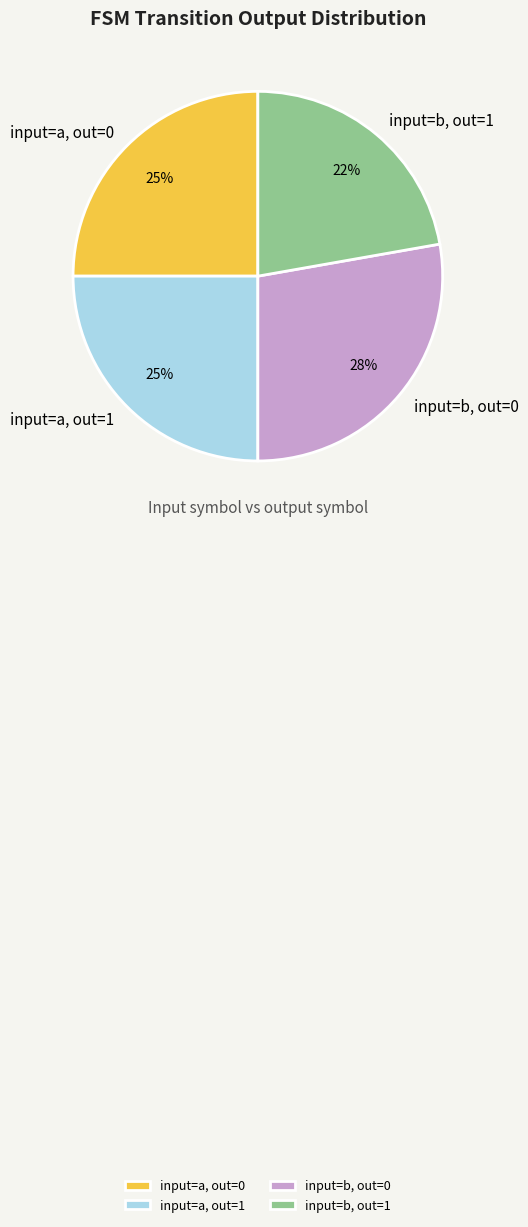

Which slice is the smallest?

input=b, out=1